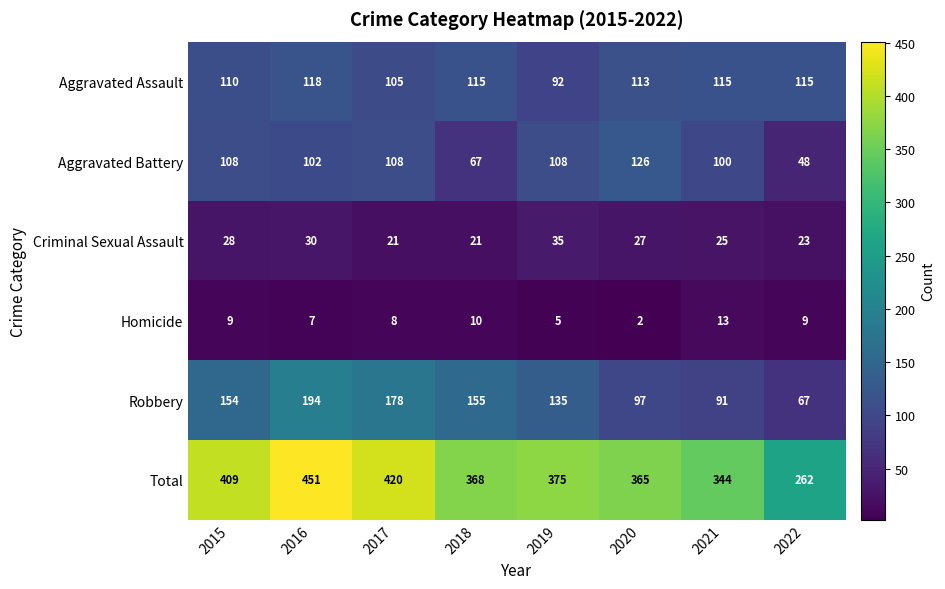

True or false: Aggravated Assault has a value of 195 at 2015.

False